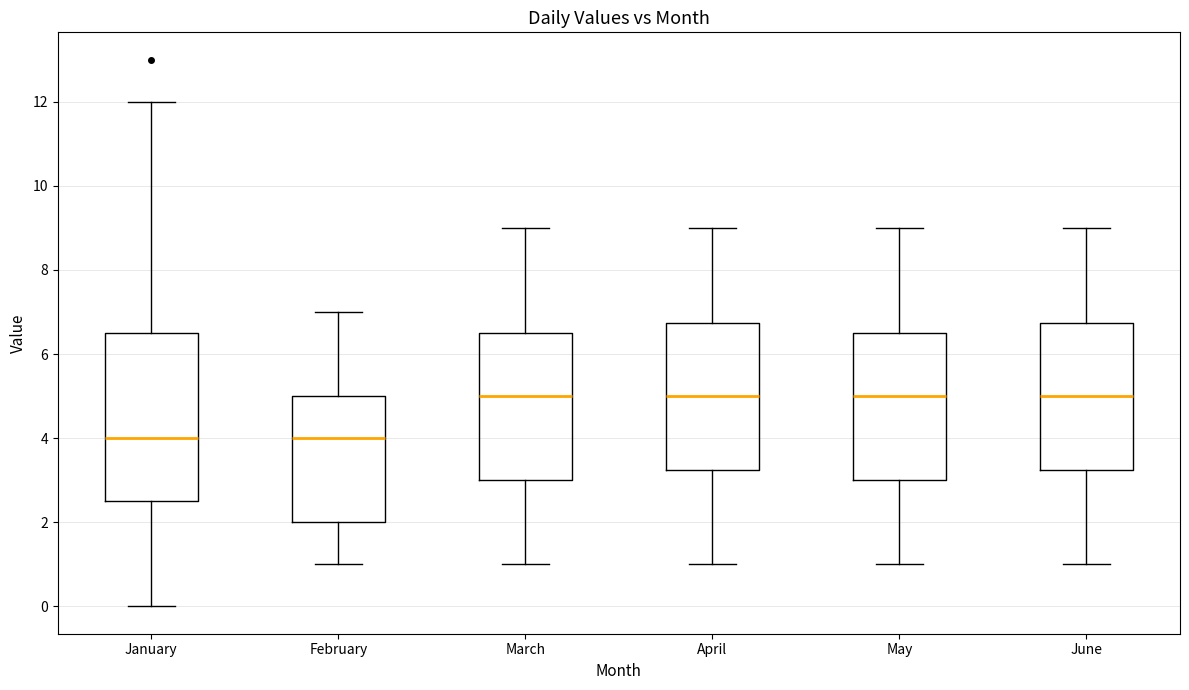

Reading left to right, transcribe this box plot: for each box, give where its median line is, the range the box spans, and where its two whiskers end, as read against the y-axis. The values are not printed on the chart, so give them approximately, as read against the axis.

January: median 4.0, box 2.6 to 6.6, whiskers 0.0 to 12.0
February: median 4.0, box 2.0 to 5.0, whiskers 1.0 to 7.0
March: median 5.0, box 3.0 to 6.6, whiskers 1.0 to 9.0
April: median 5.0, box 3.2 to 6.8, whiskers 1.0 to 9.0
May: median 5.0, box 3.0 to 6.6, whiskers 1.0 to 9.0
June: median 5.0, box 3.2 to 6.8, whiskers 1.0 to 9.0